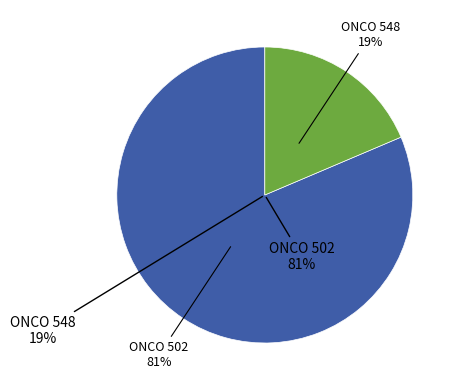

Which category has the smallest portion of the pie?

ONCO 548